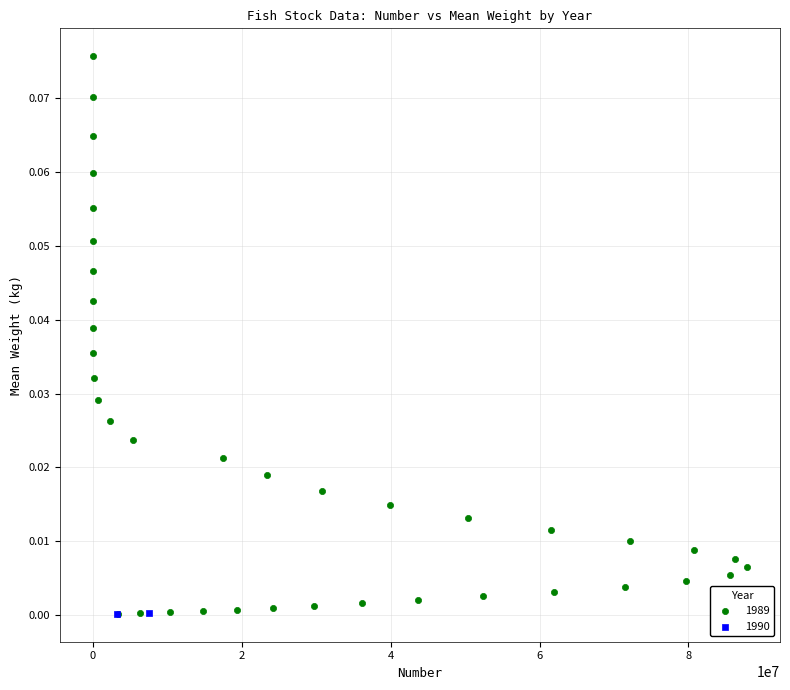

What are all the series names shown in the legend?

1989, 1990